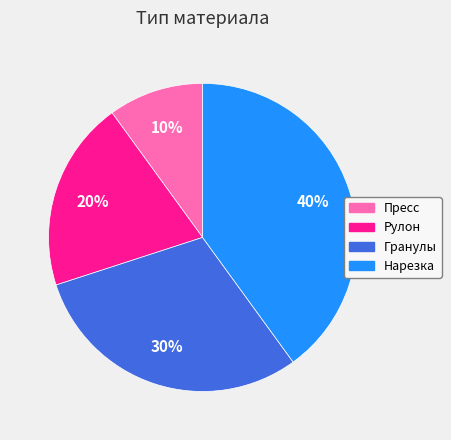

Does any single category account for the majority?

No